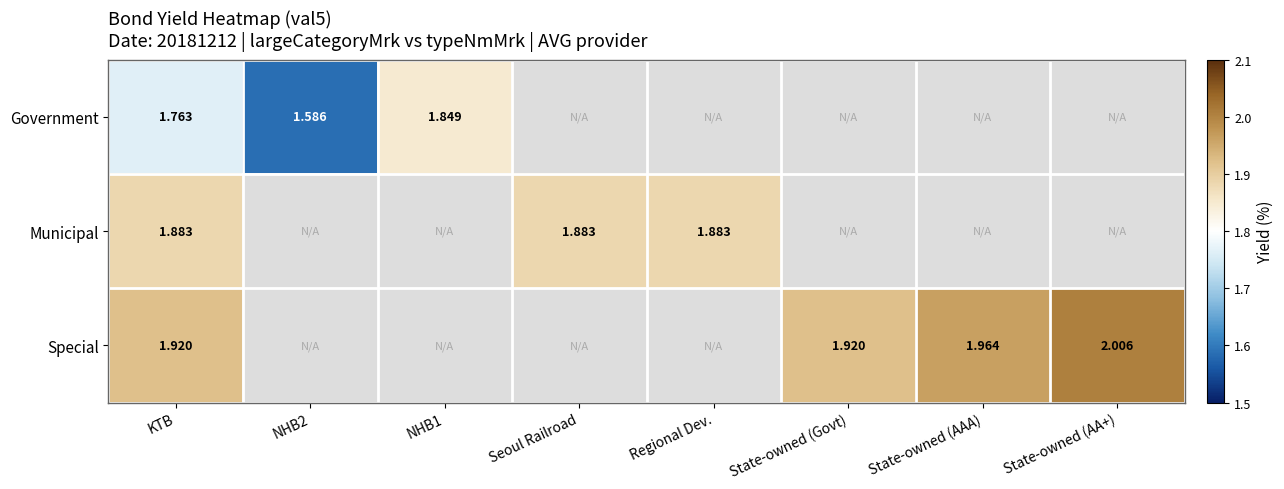

Rank the series at KTB from lowest to highest value.

Government, Municipal, Special